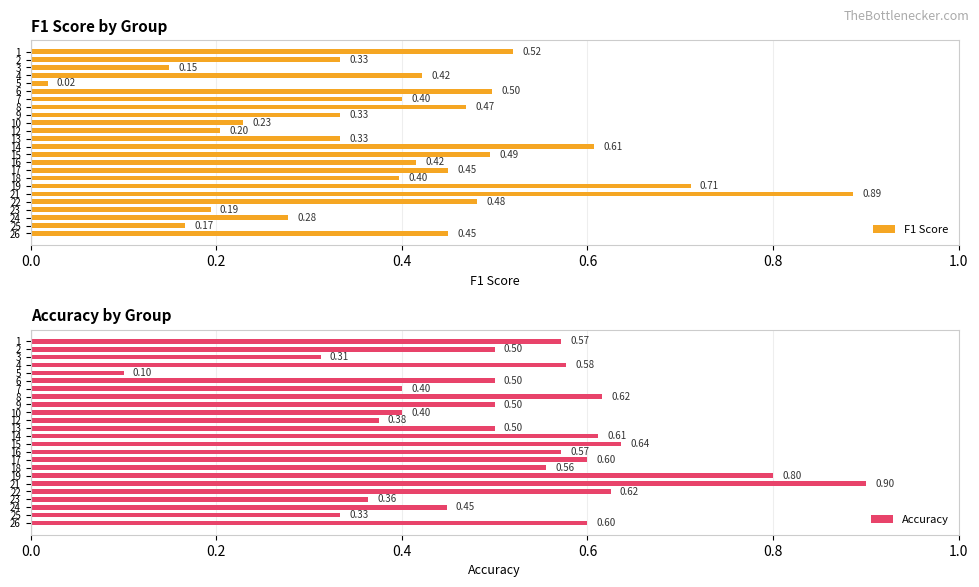

Read the F1 Score value at 6.

0.5